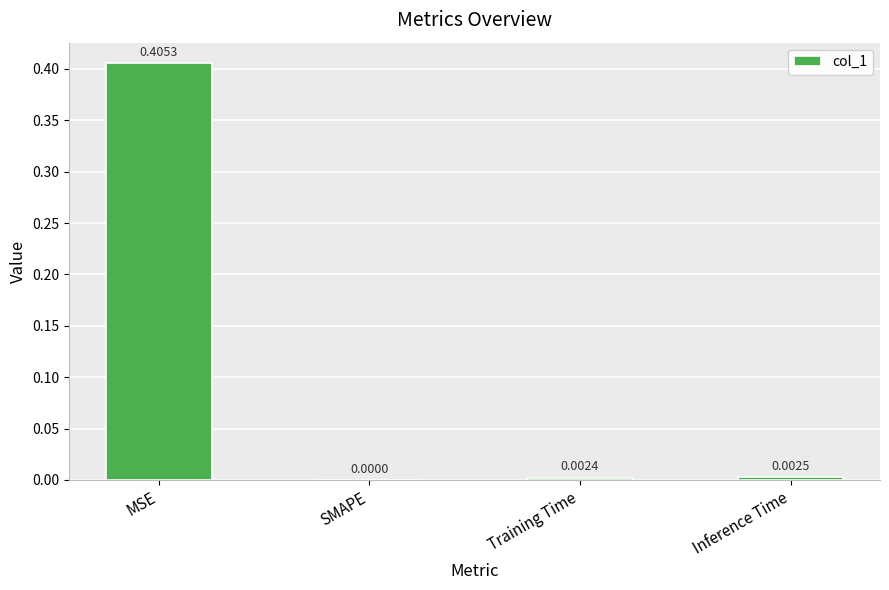

Where is the data nearest to the value 0?

SMAPE